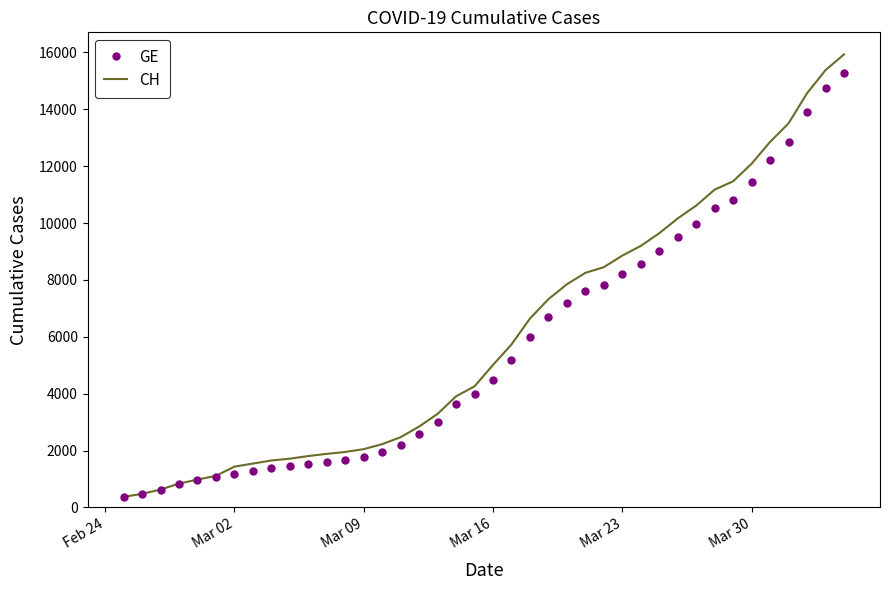

What is the highest value of the GE series?

15284